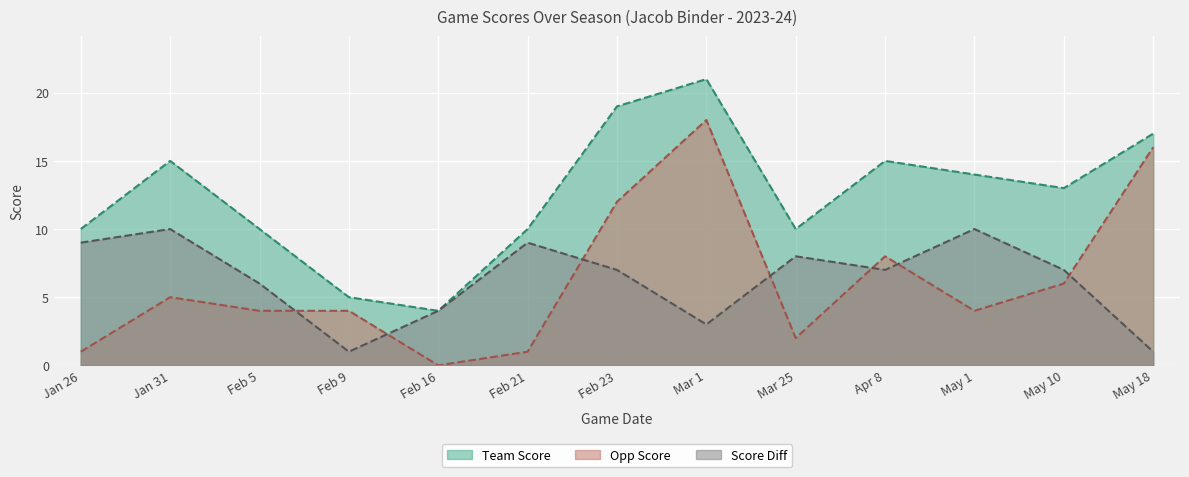

The Opp Score series shows 6 at May 10. True or false?

True